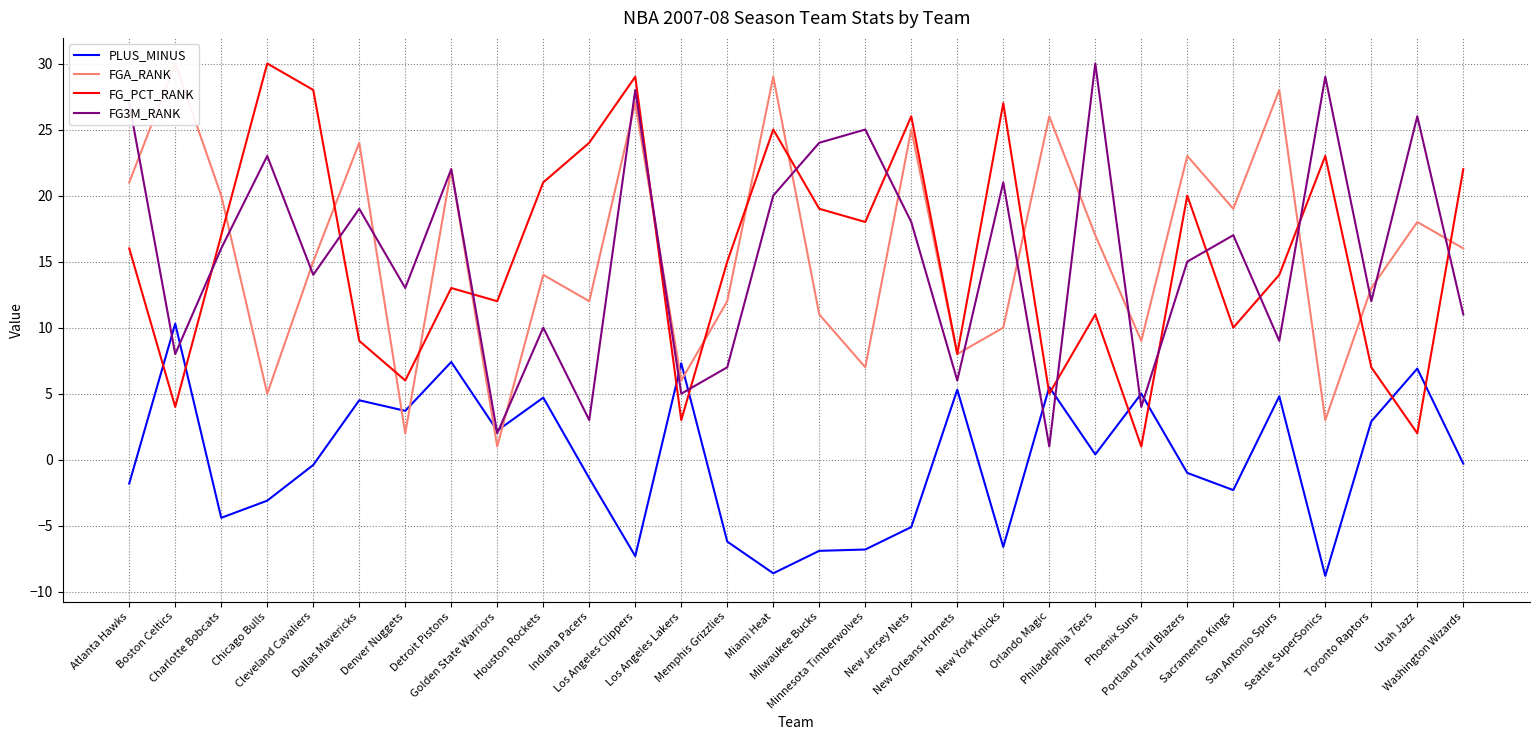

Is the value of FGA_RANK at Charlotte Bobcats greater than the value of PLUS_MINUS at San Antonio Spurs?

Yes